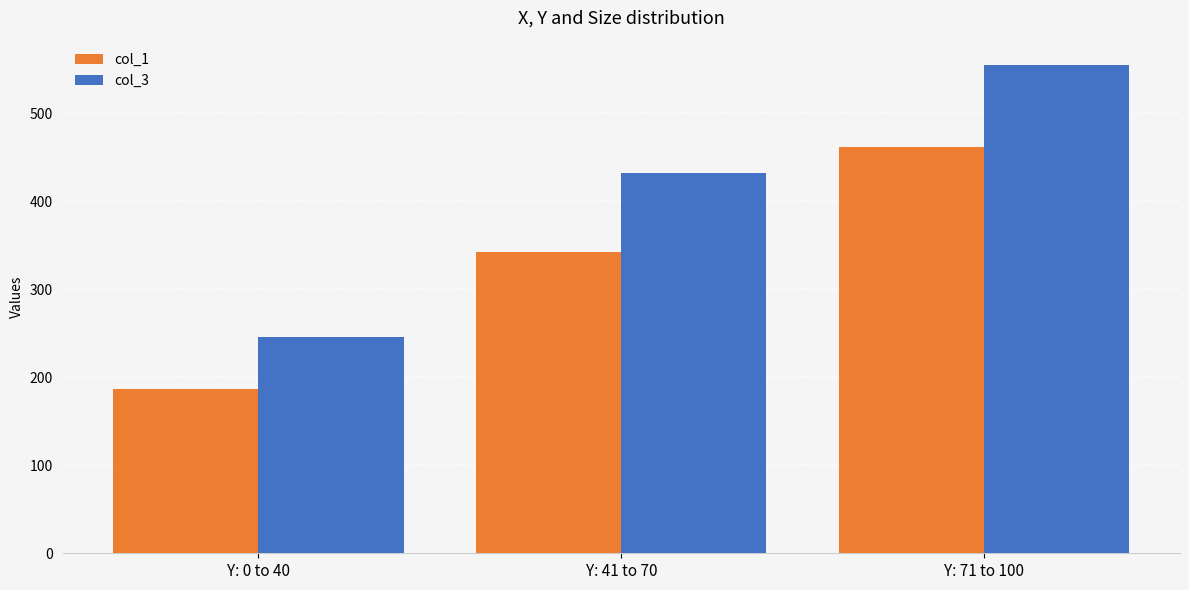

How many groups of bars are there?

3